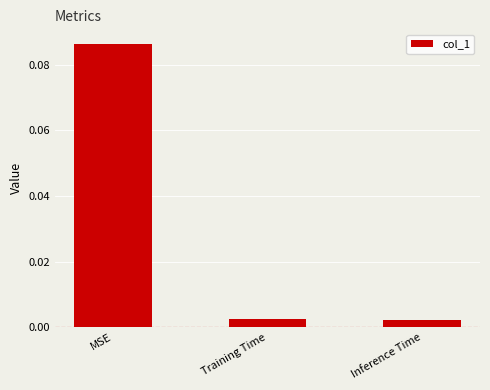

The value at MSE is 0.0. True or false?

False